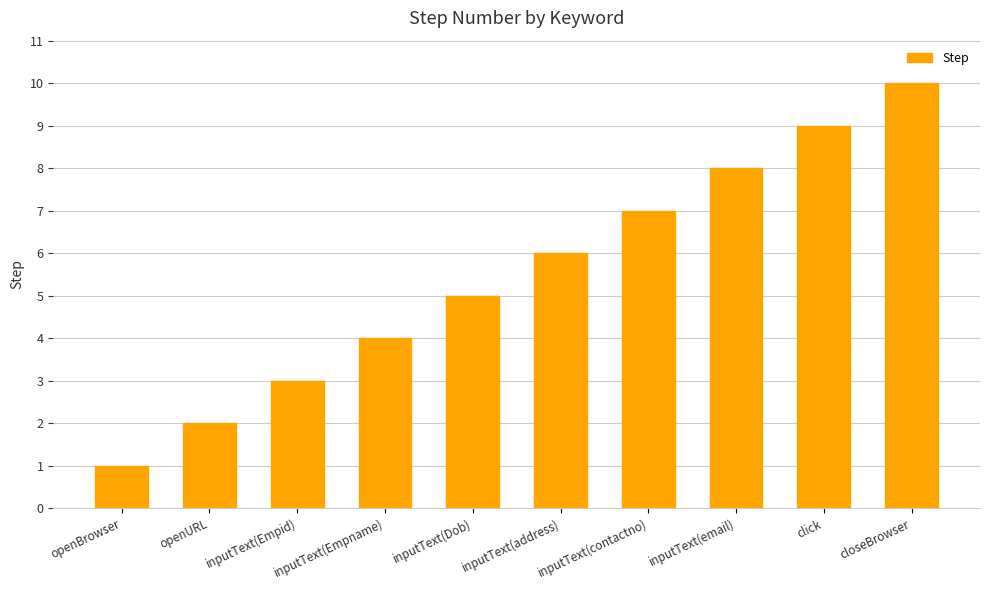

What is the change in value from inputText(Empname) to inputText(email)?

+4